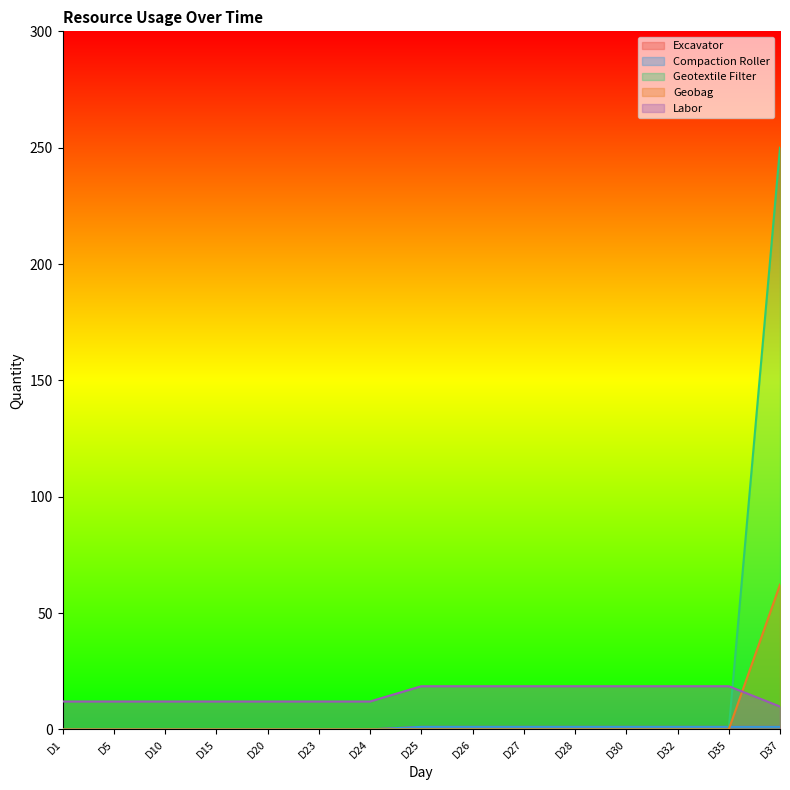

Which label corresponds to the smallest value in the chart?

D1